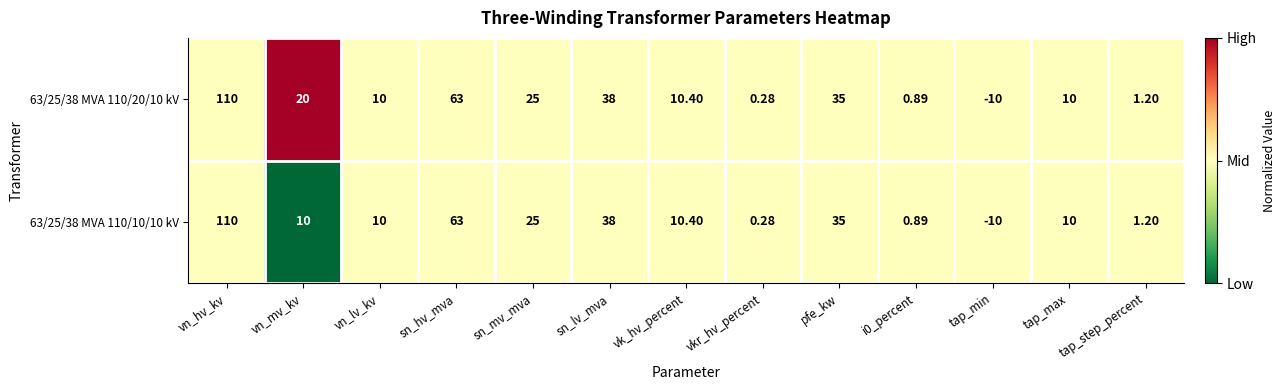

Is the value of 63/25/38 MVA 110/20/10 kV at vn_hv_kv greater than the value of 63/25/38 MVA 110/10/10 kV at vn_mv_kv?

Yes